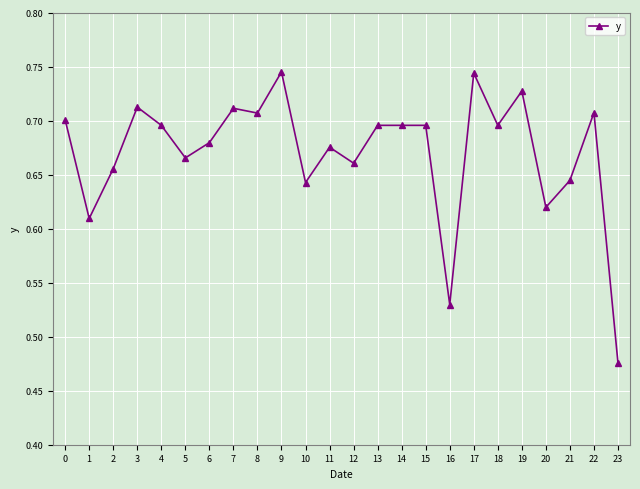

True or false: the data shows 1.2 at 0.

False